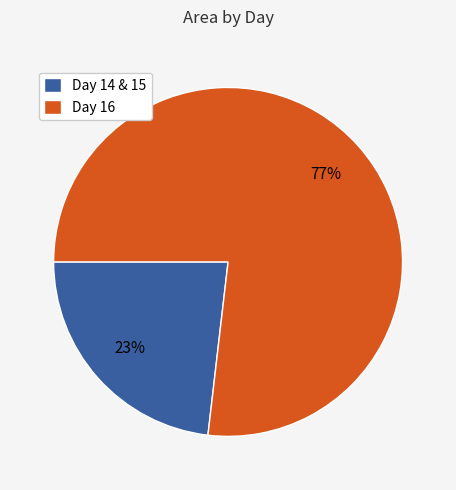

Count the number of slices in the pie.

2